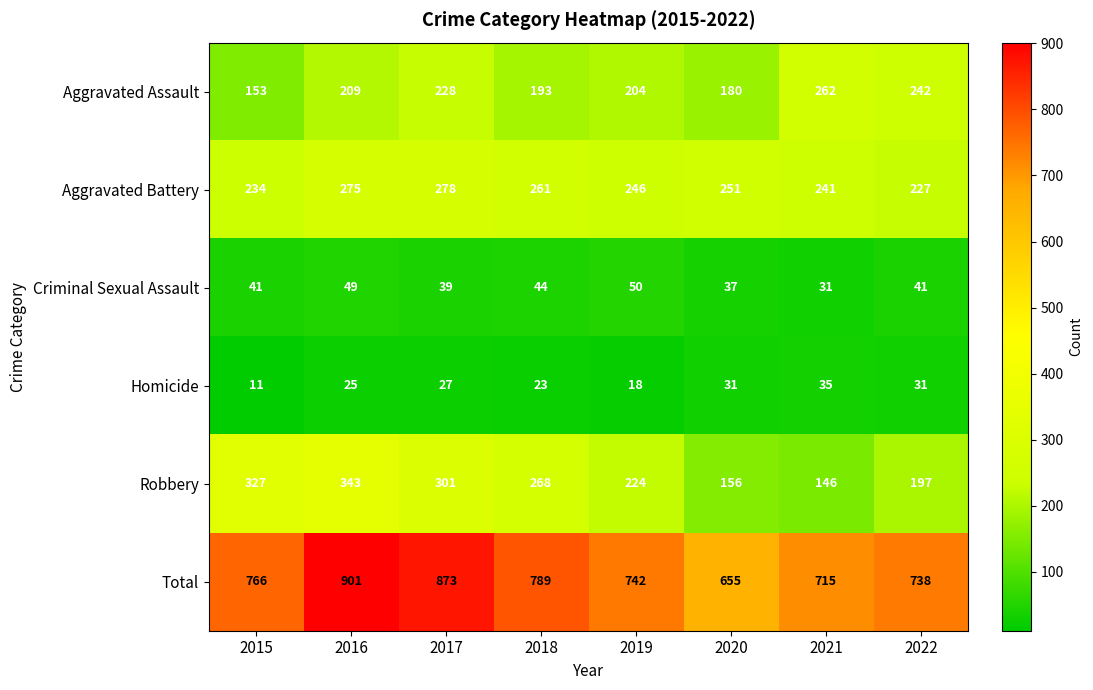

Count the number of data series in this chart.

6